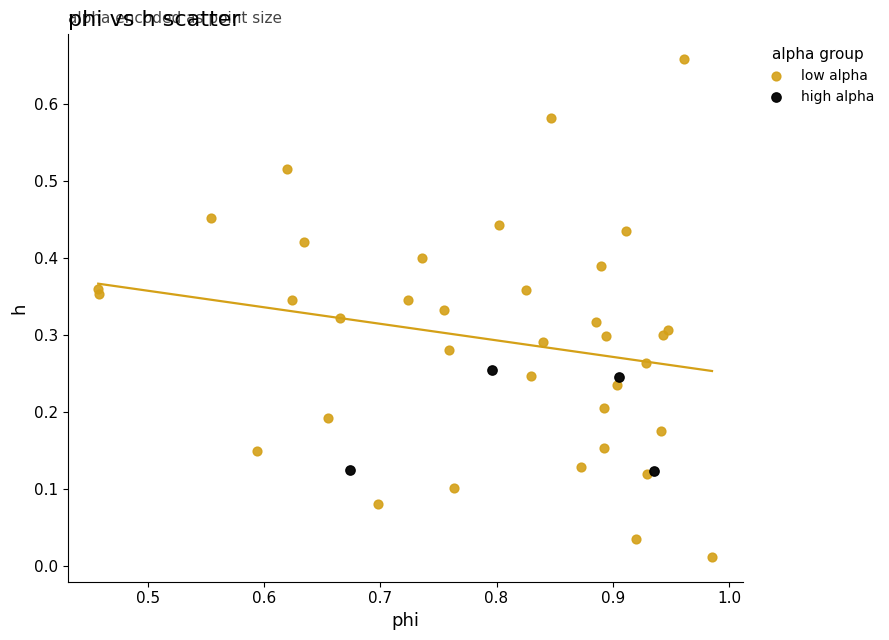

Which series has the widest spread of Y values?

low alpha